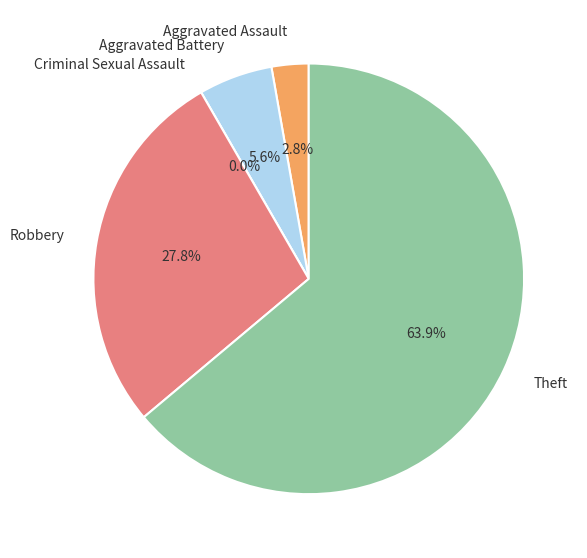

Does Criminal Sexual Assault account for over 50% of the chart?

No